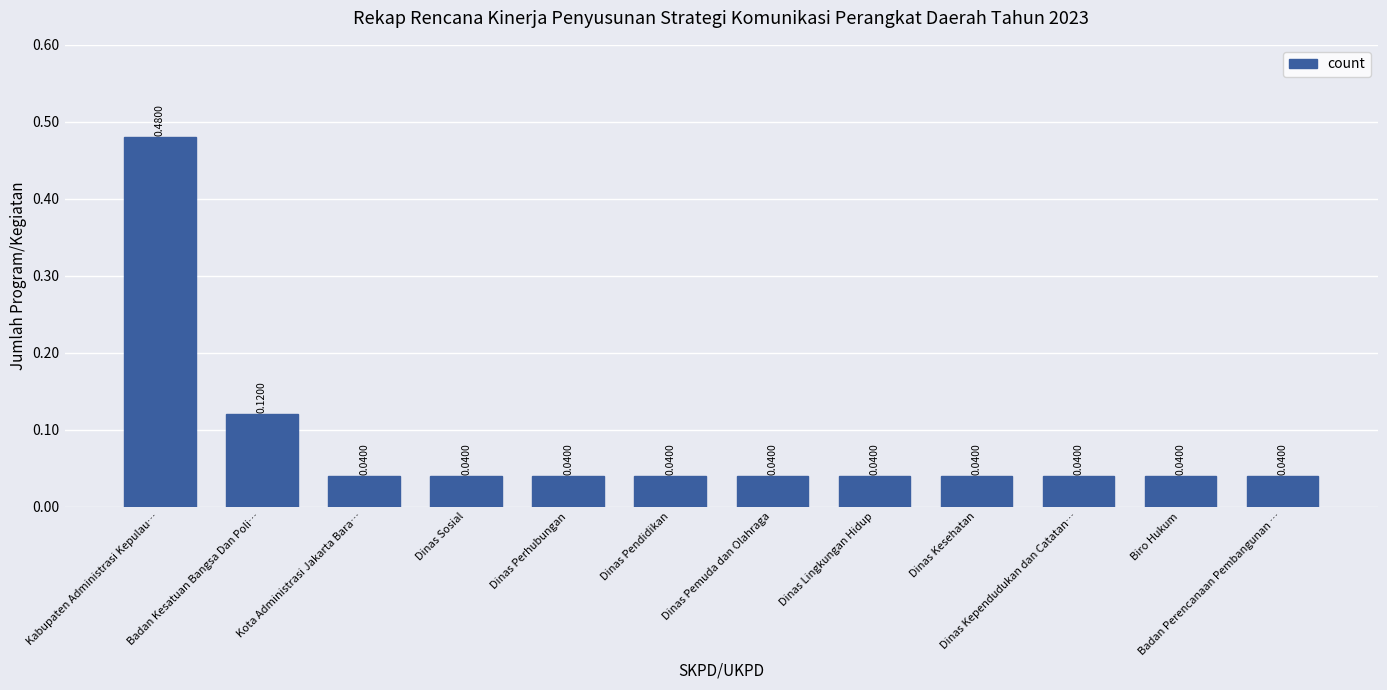

What is the difference between the maximum and second lowest values?

0.4